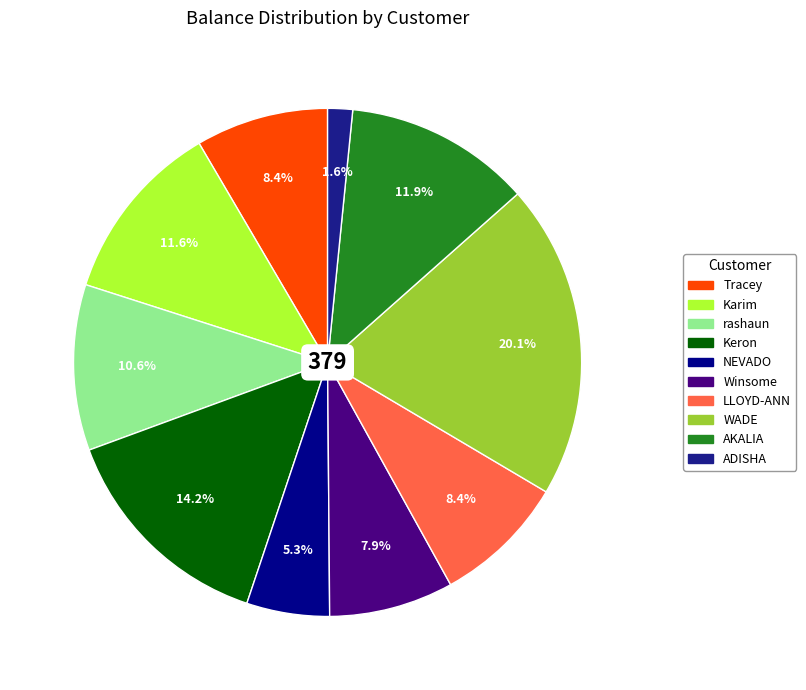

Is there any slice that represents more than half of the pie?

No